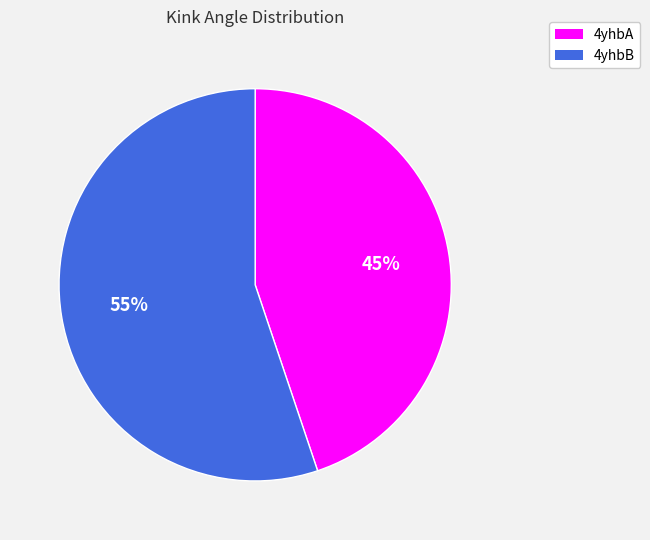

Is the sum of 4yhbB and 4yhbA greater than half?

Yes